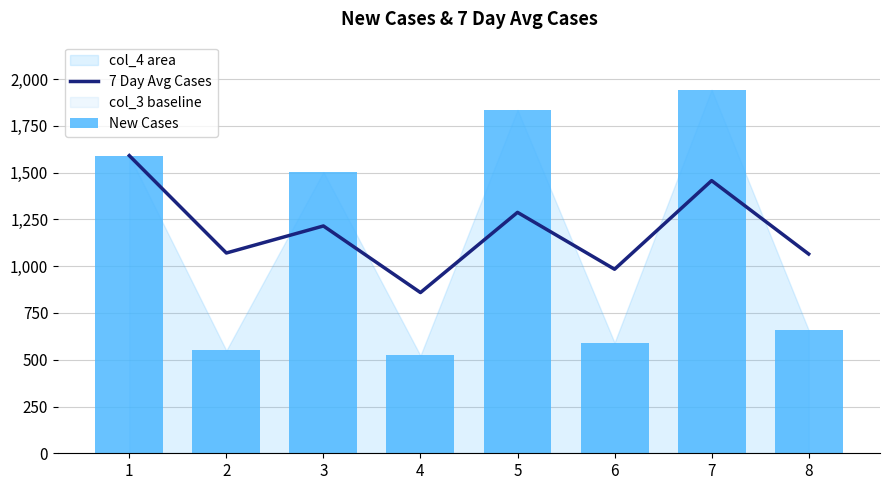

What is the value of the New Cases bar at the 6th from the left?

592.0